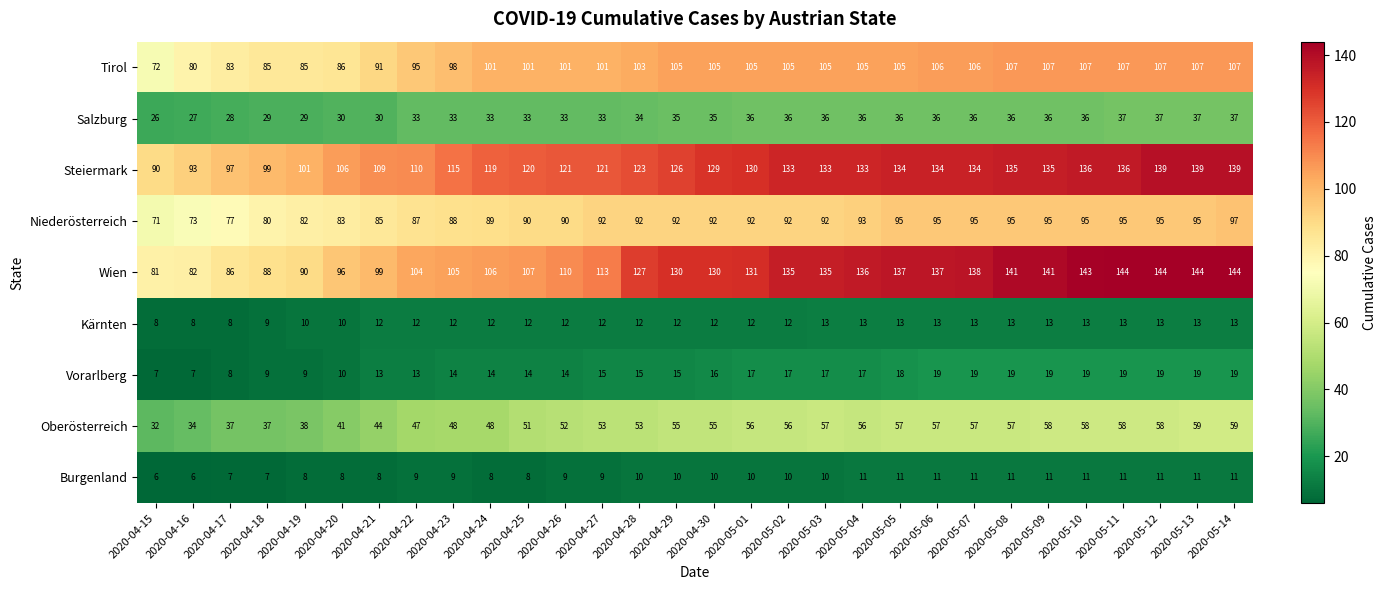

How many categories are shown in the chart?

30